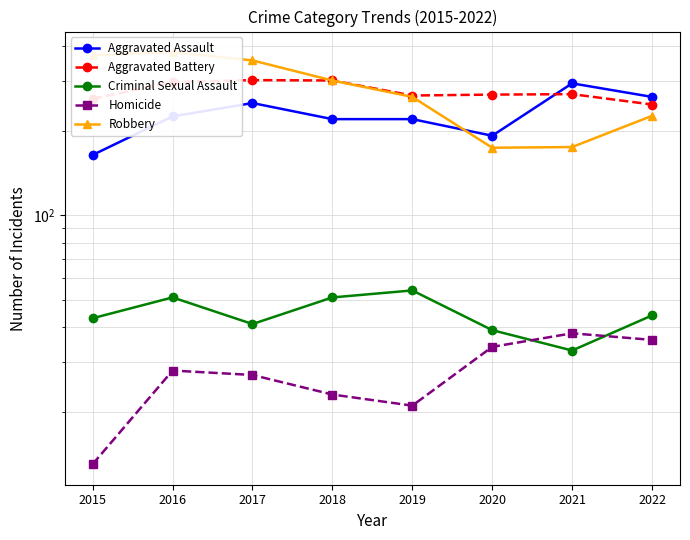

Reading left to right, extract all data points from this chart.

Aggravated Assault: 2015=164	2016=225	2017=251	2018=220	2019=220	2020=192	2021=295	2022=264
Aggravated Battery: 2015=260	2016=298	2017=303	2018=302	2019=267	2020=269	2021=270	2022=248
Criminal Sexual Assault: 2015=43	2016=51	2017=41	2018=51	2019=54	2020=39	2021=33	2022=44
Homicide: 2015=13	2016=28	2017=27	2018=23	2019=21	2020=34	2021=38	2022=36
Robbery: 2015=372	2016=381	2017=356	2018=302	2019=264	2020=174	2021=175	2022=226